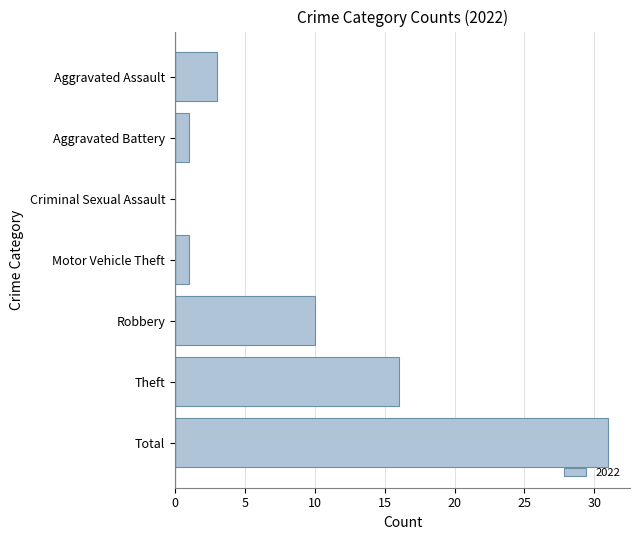

True or false: the data shows 5 at Aggravated Assault.

False